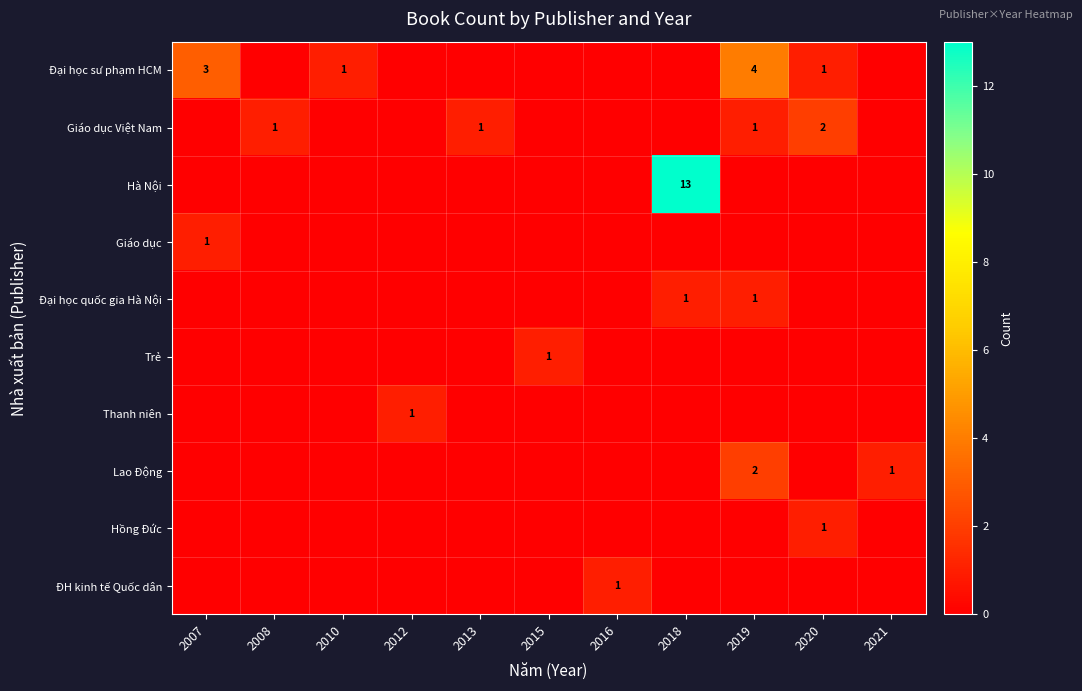

Which has a higher value, 2016 or 2015?

2016